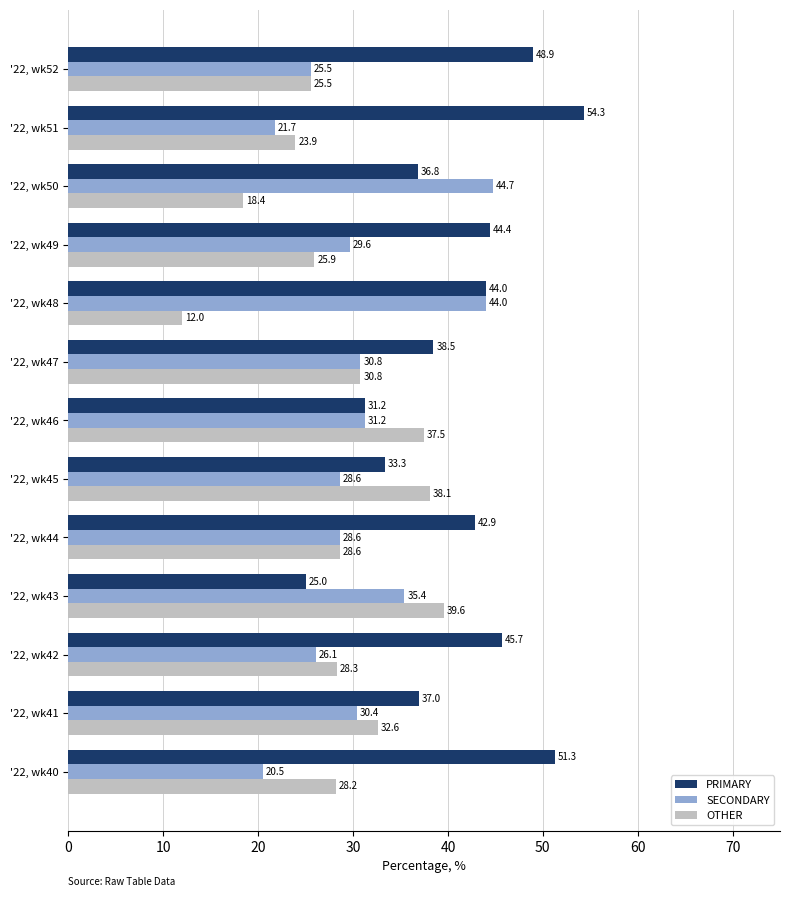

What is the sum of the PRIMARY values at '22, wk40 and '22, wk45?

84.6